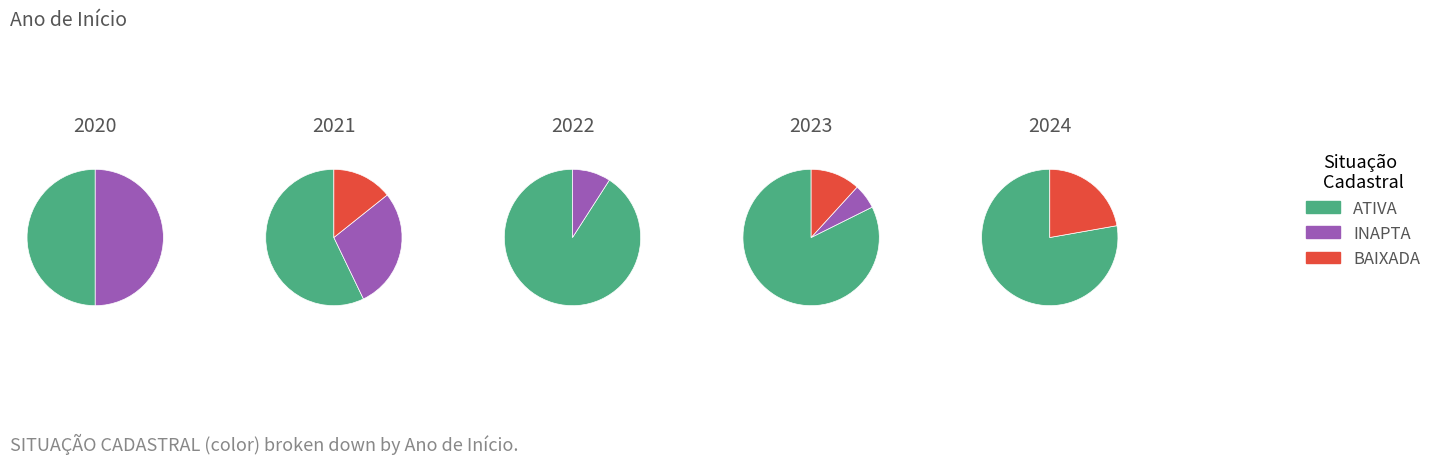

To the nearest percent, what is the combined percentage of 3 and 1?

12%